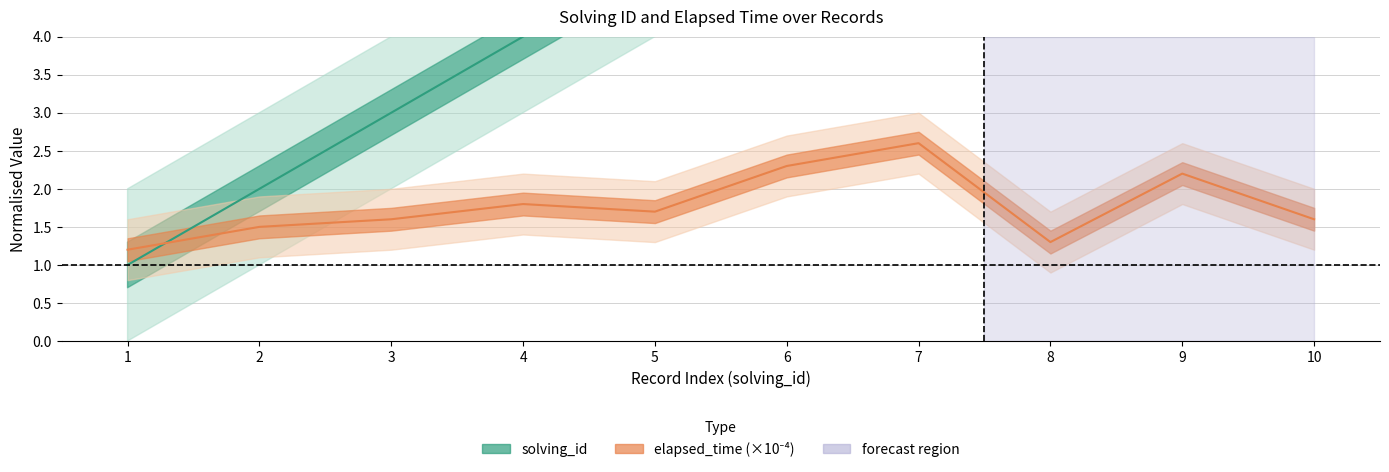

Where do elapsed_time and solving_id first cross each other?

1 and 2